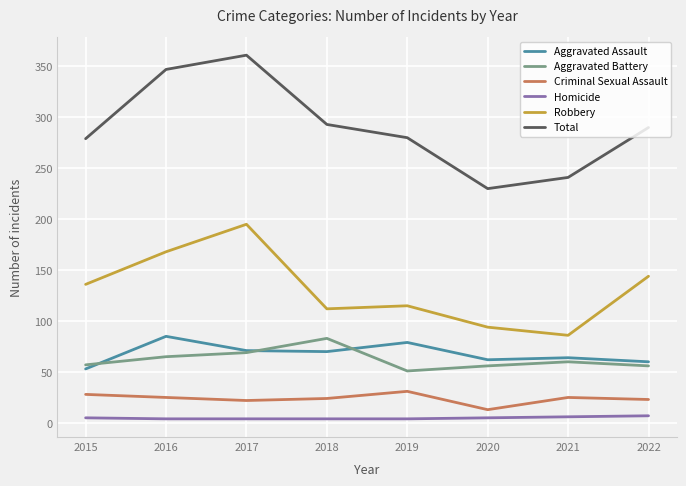

The value of Robbery at 2018 is 112. True or false?

True